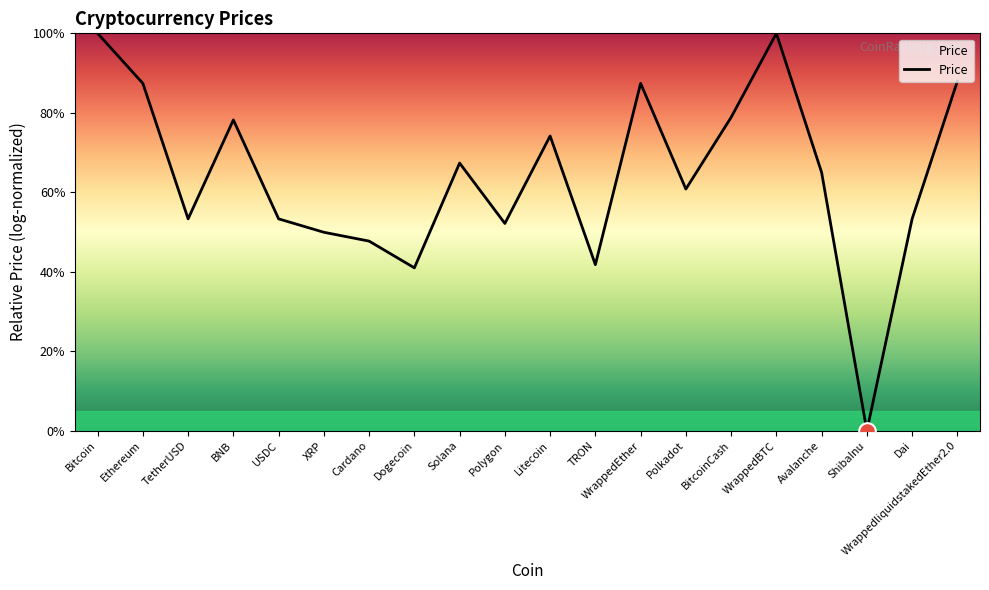

How many lines are shown in the chart?

1